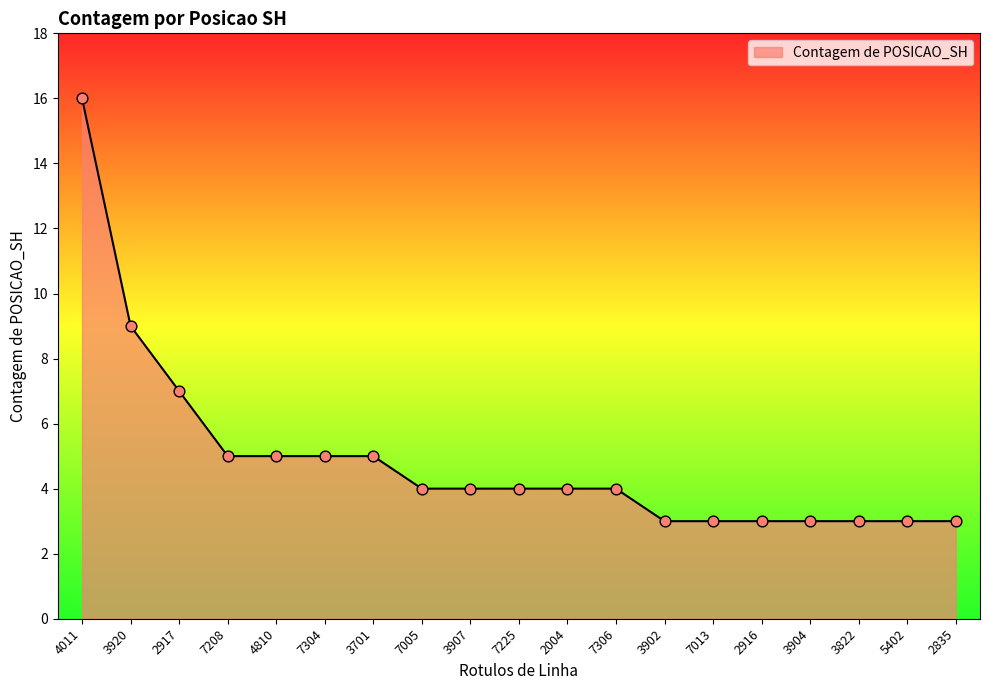

Which has a higher value, 3902 or 2004?

2004